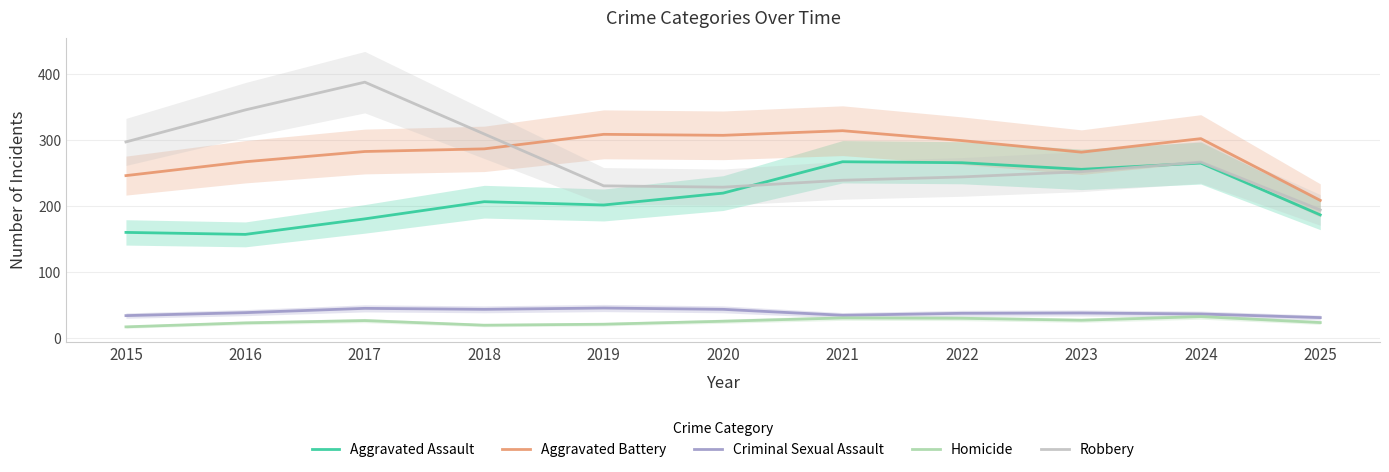

List the labels in order of Aggravated Assault value, largest first.

2021, 2022, 2024, 2023, 2020, 2018, 2019, 2025, 2017, 2015, 2016